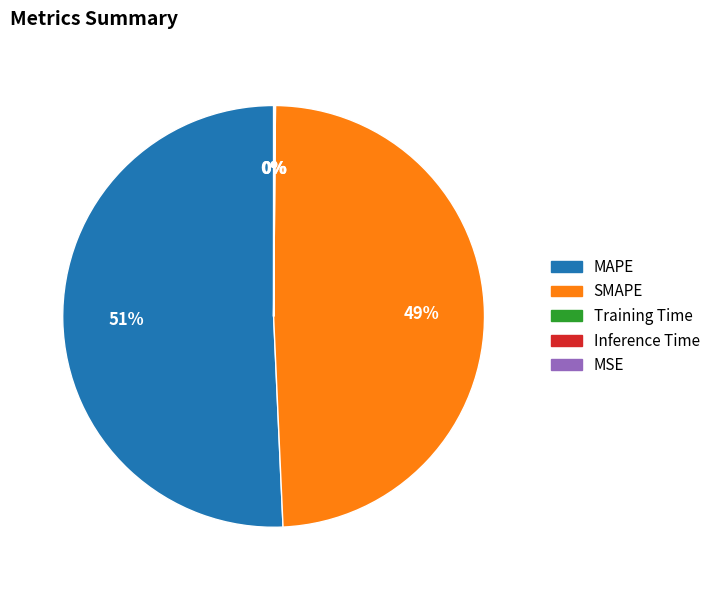

To the nearest percent, what is the combined percentage of SMAPE and MAPE?

100%